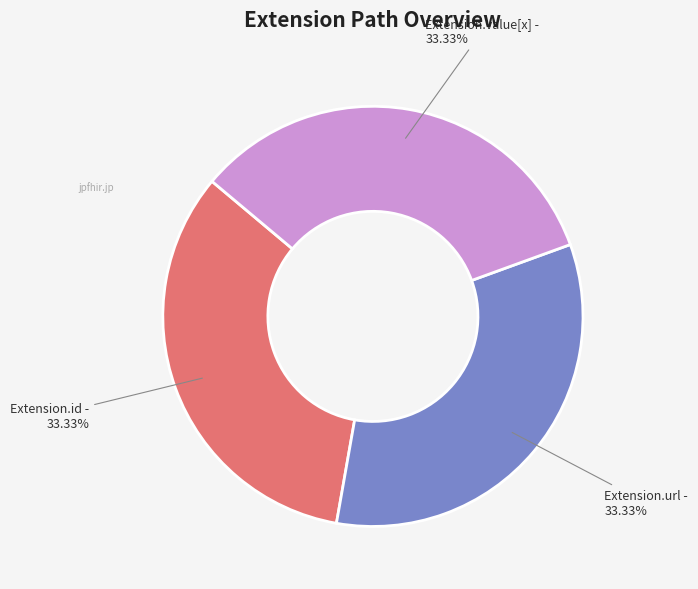

Is there a majority slice in this chart?

No